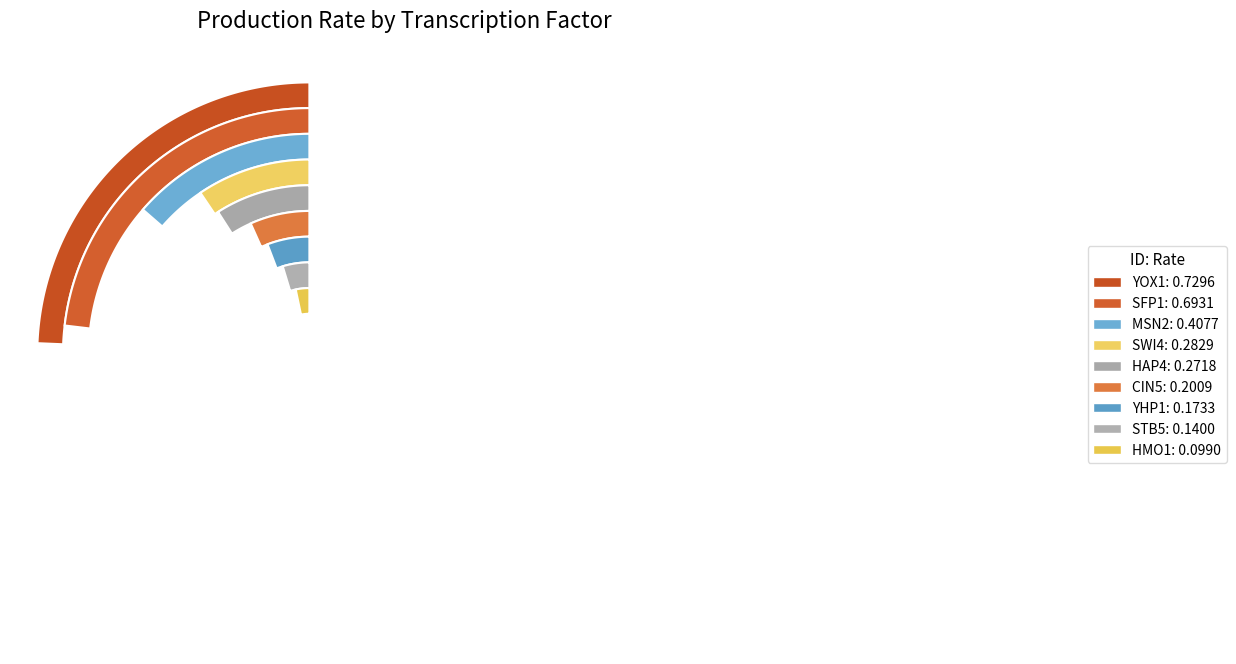

Is it true that MSN2 is 14% of the pie?

True